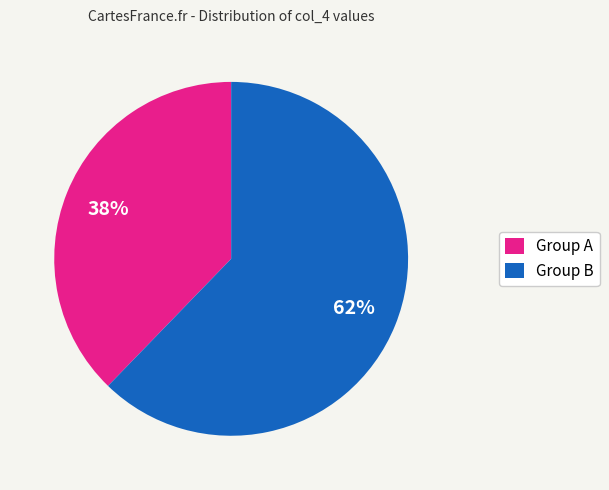

Which slice is the smallest?

Group A